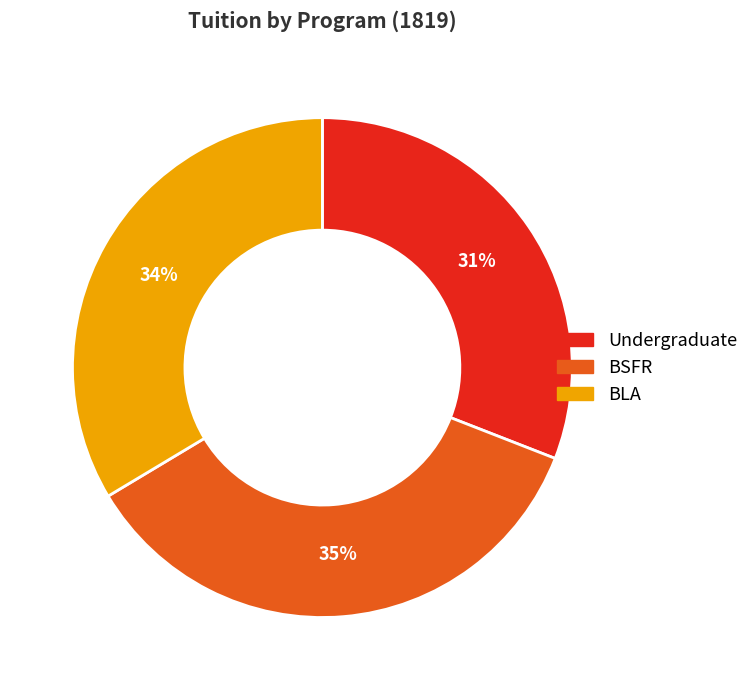

How many slices are in this pie chart?

3